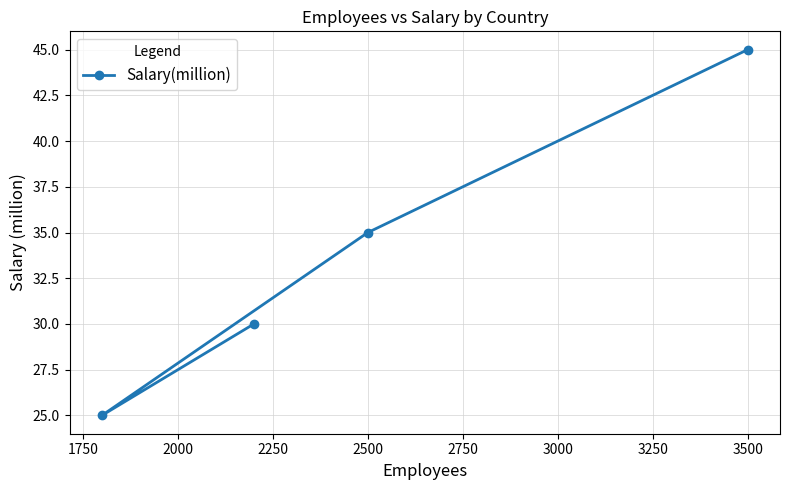

The value at 3500 is 15. True or false?

False